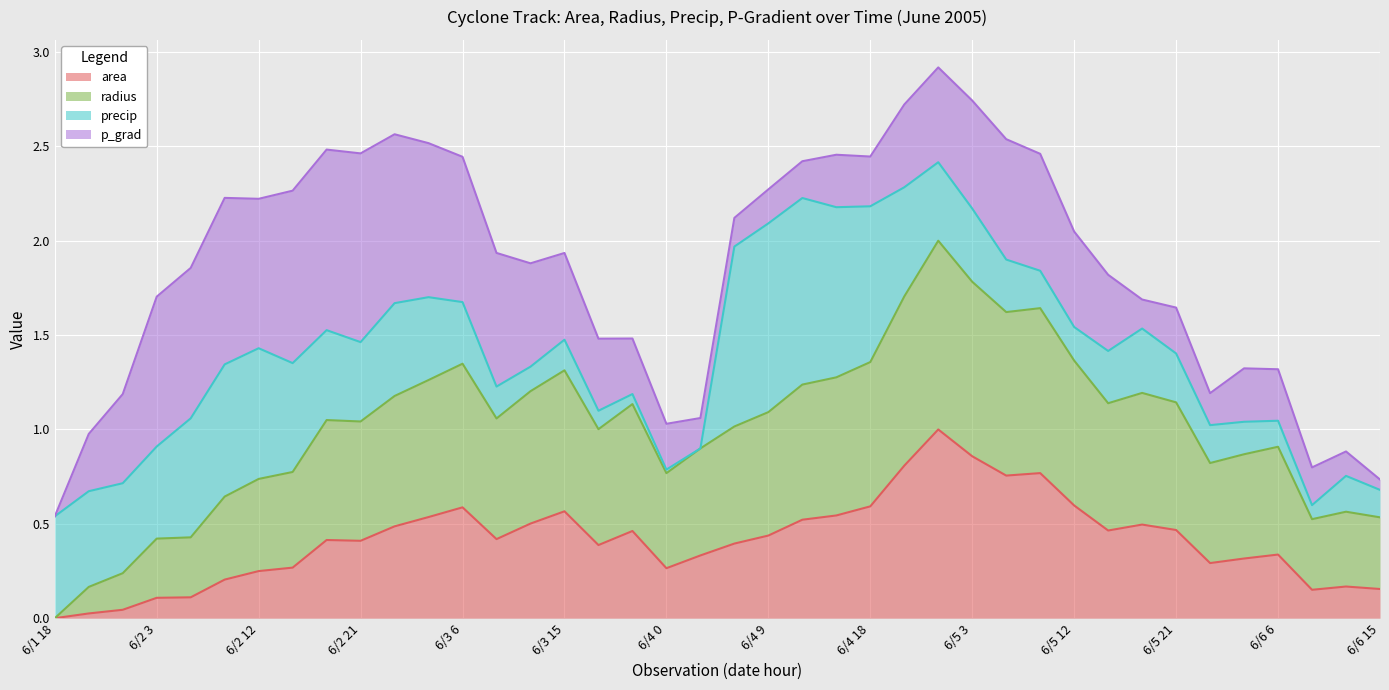

True or false: area and radius intersect in this chart.

False